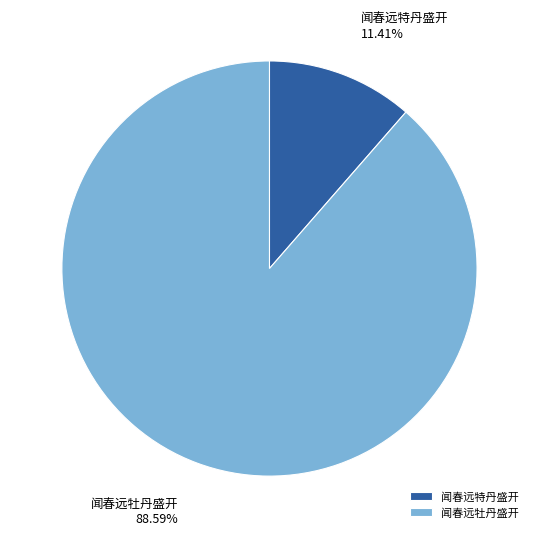

How many segments does this pie chart have?

2